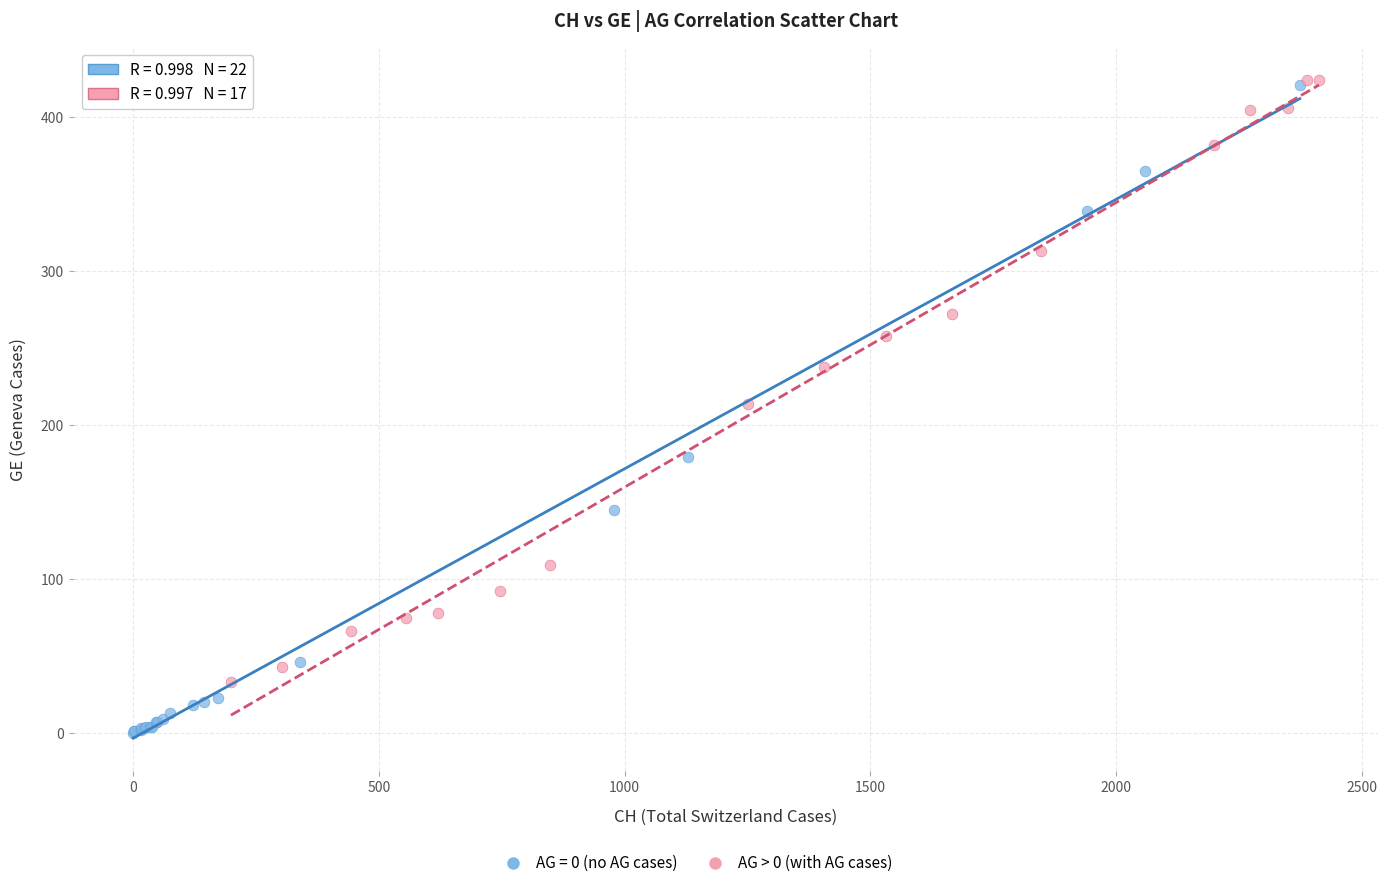

Which series has the widest spread of Y values?

AG = 0 (no AG cases)